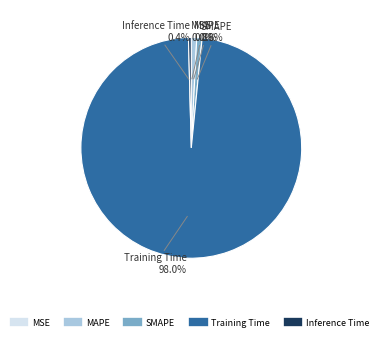

Which category has the biggest portion of the pie?

Training Time